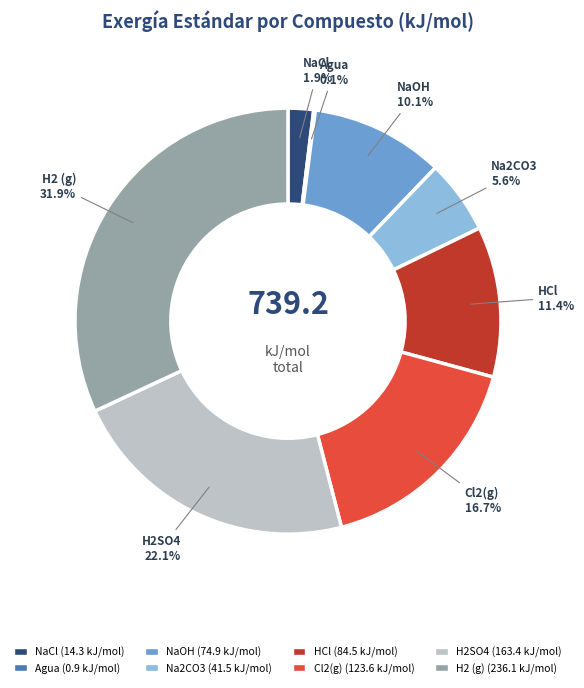

Which has a higher value, Na2CO3 or Cl2(g)?

Cl2(g)